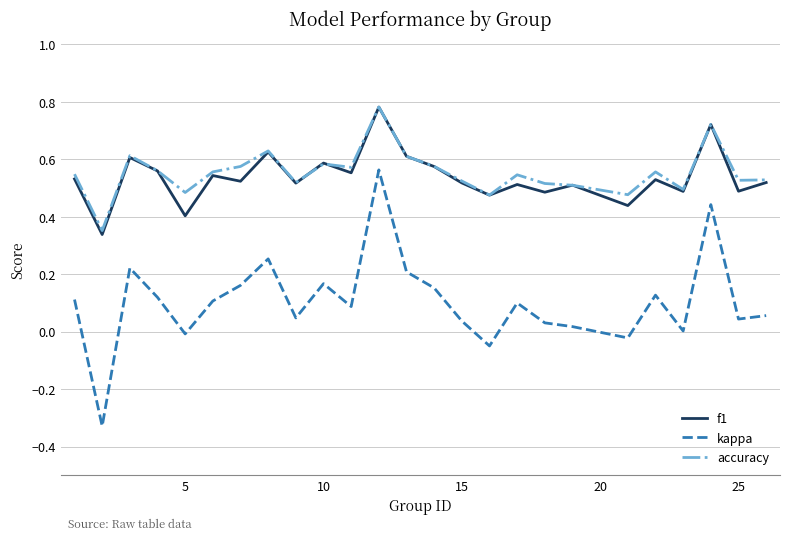

In kappa, how many points are lower than both neighbors (excluding endpoints)?

8